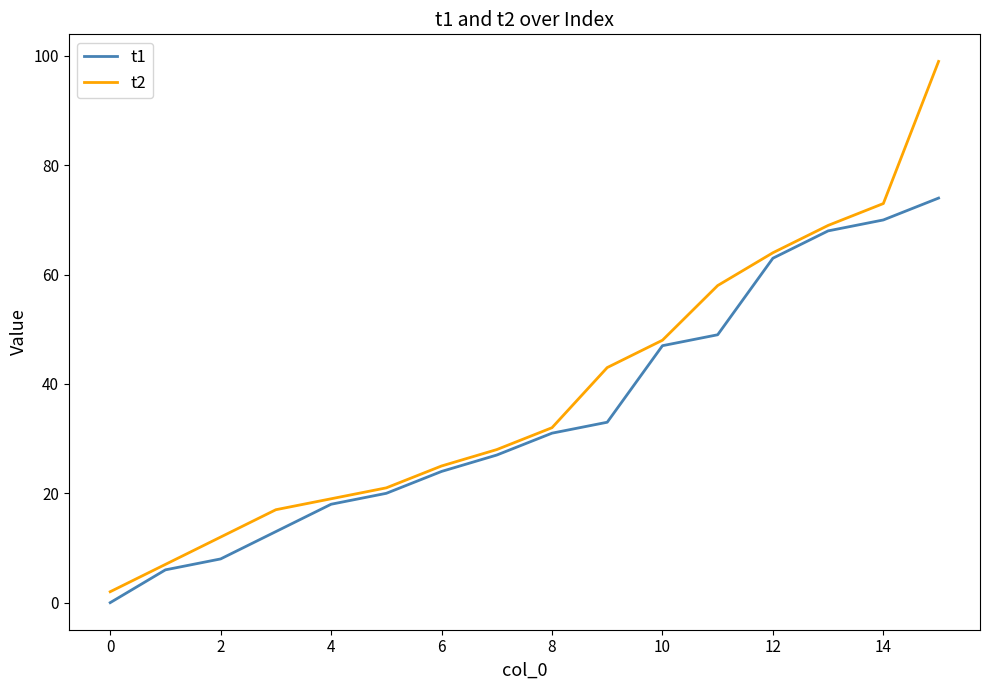

What are all the series names shown in the legend?

t1, t2